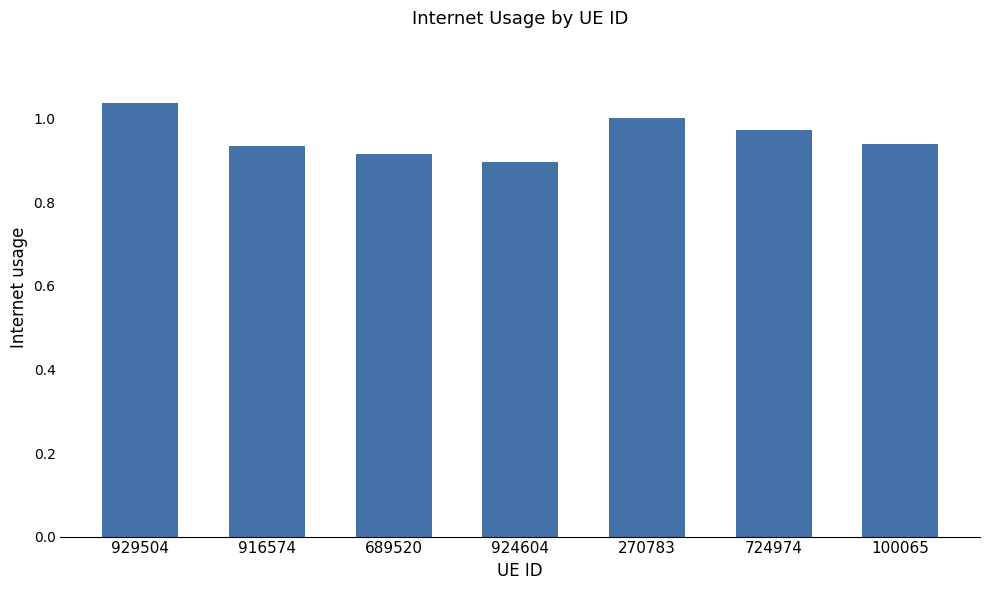

What position from the left is 916574?

2